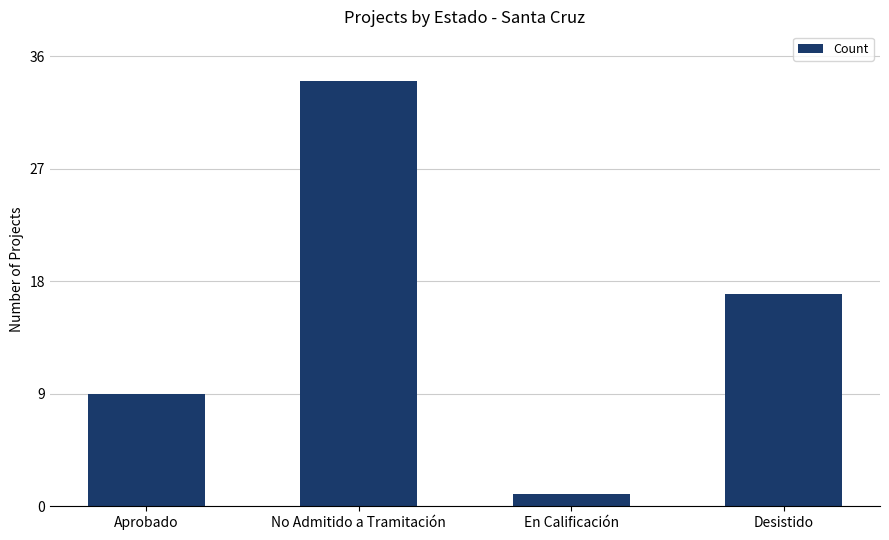

Rank the categories by value from lowest to highest.

En Calificación, Aprobado, Desistido, No Admitido a Tramitación